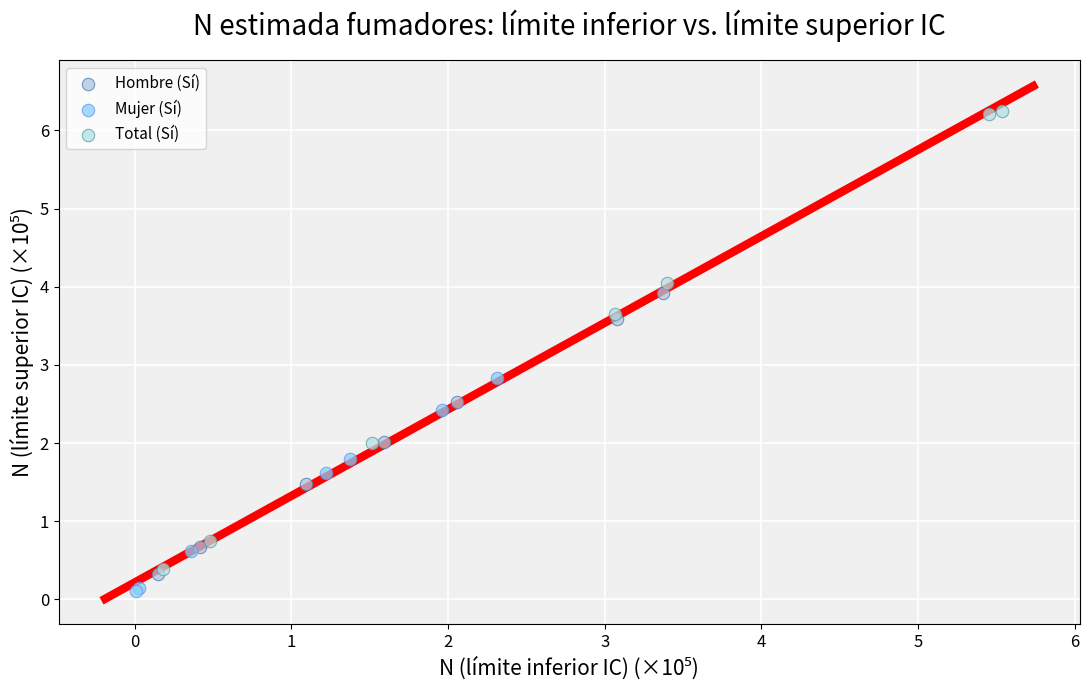

Which series has the largest Y range (max minus min)?

Total (Sí)